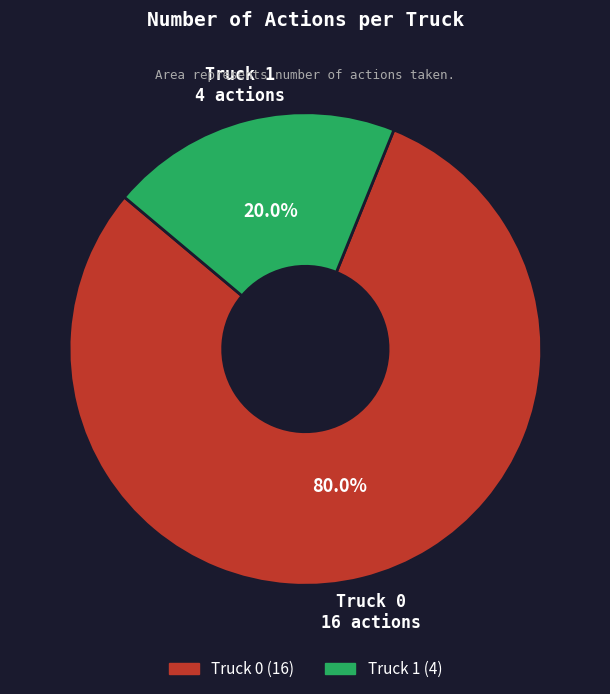

Between Truck 0 and Truck 1, which is larger?

Truck 0